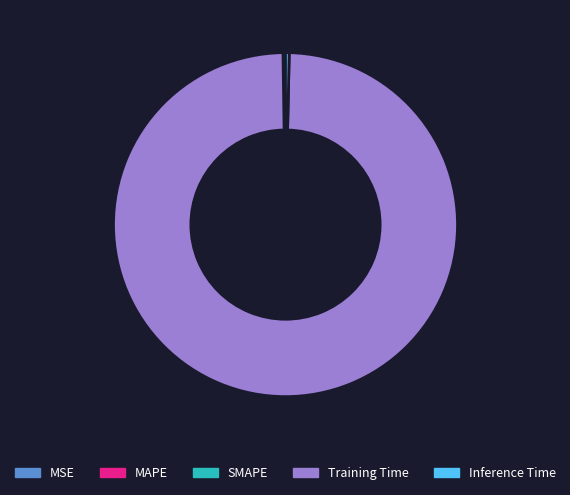

Which category accounts for the majority?

Training Time